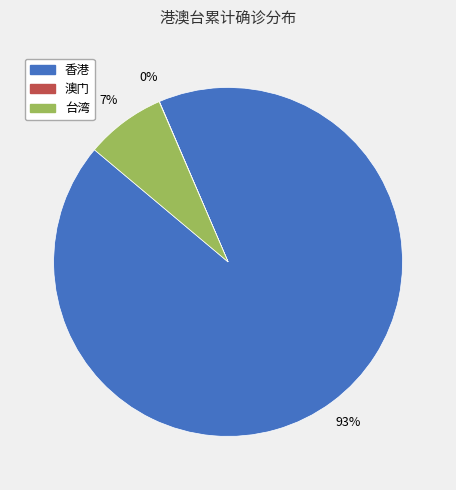

Which category has the biggest portion of the pie?

香港